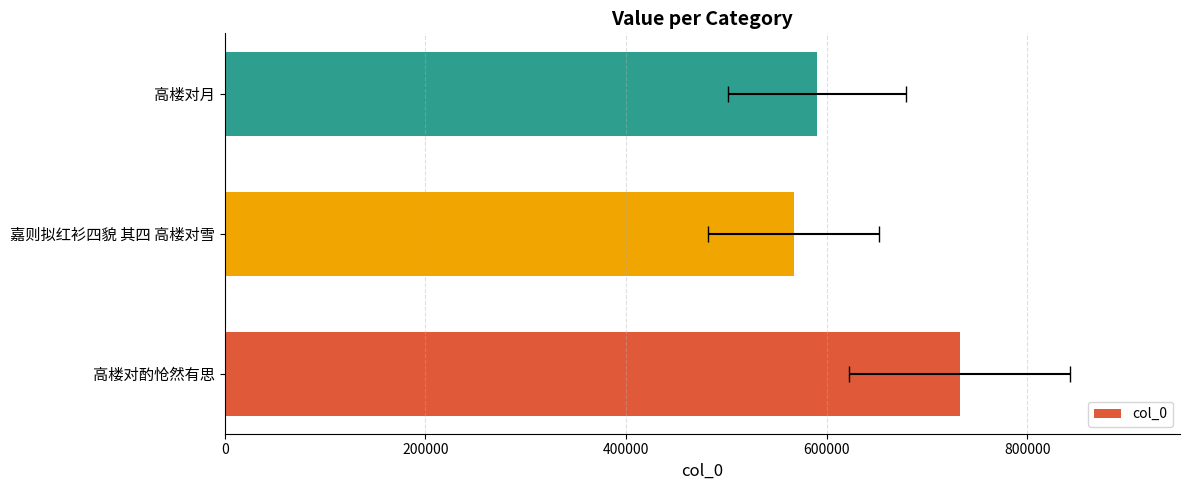

The value at 200000 is 798091. True or false?

False